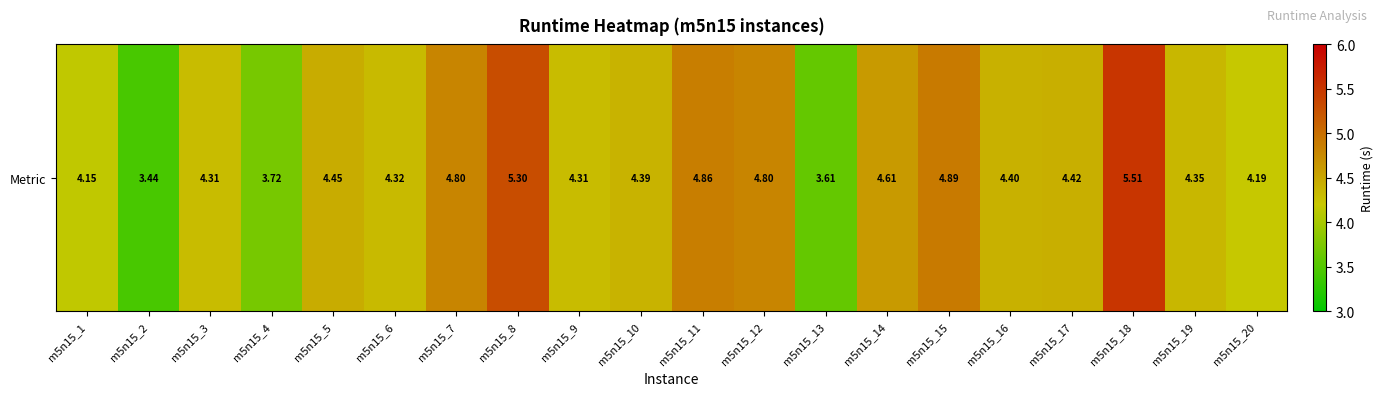

How many values are below 4?

3